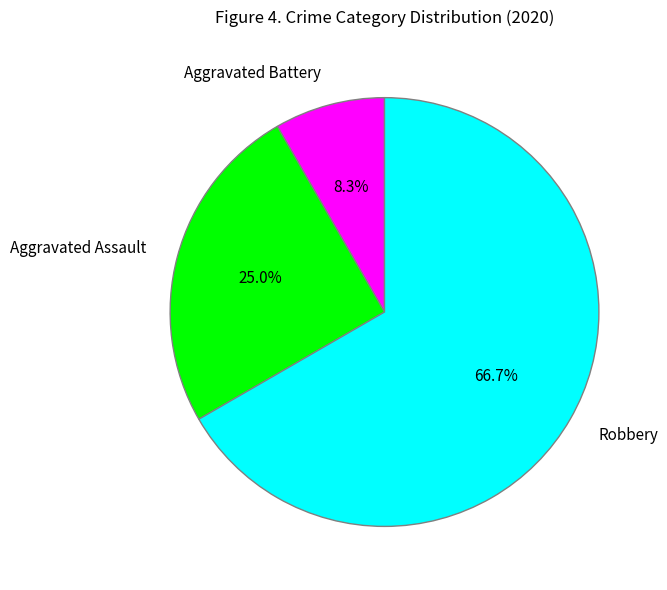

To the nearest percent, what is the average slice percentage?

33%